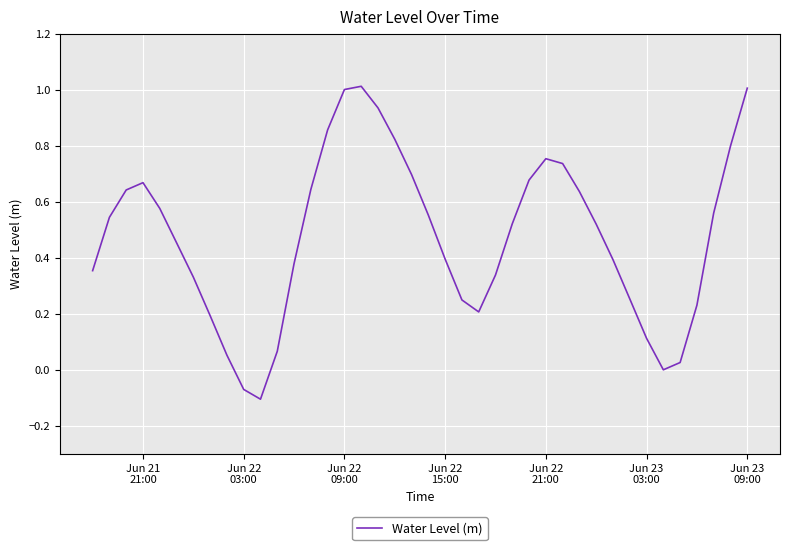

What is the difference between the maximum and minimum values?

1.1